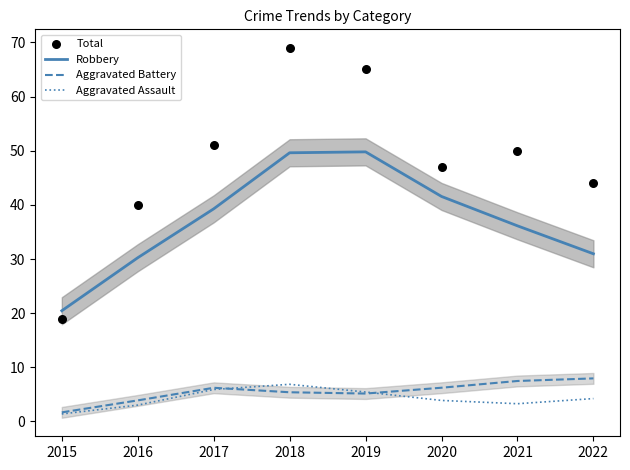

At which category is the sum across all series the highest?

2018